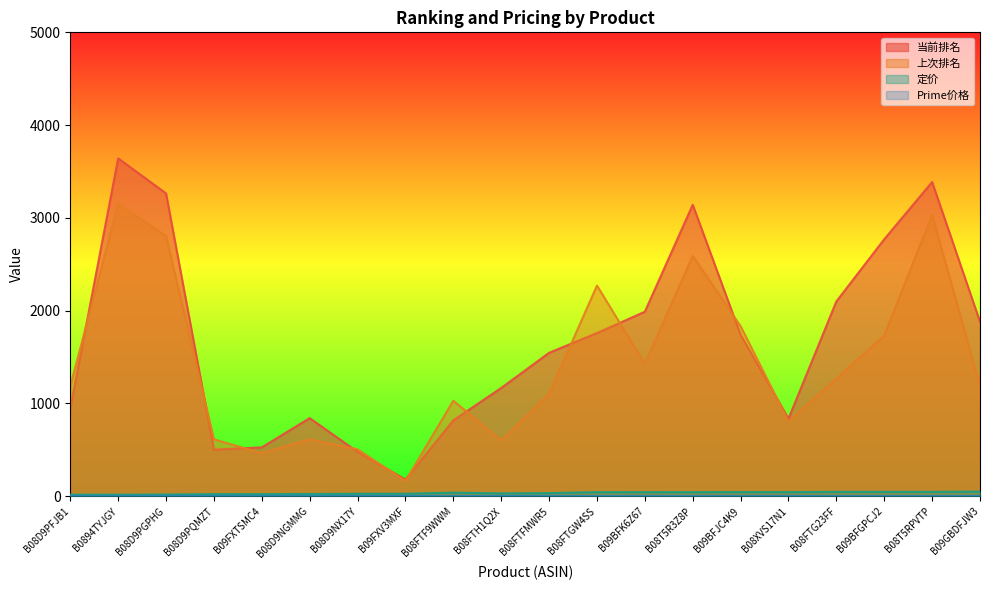

What is the total value across all series at B09BFGPCJ2?

4550.2